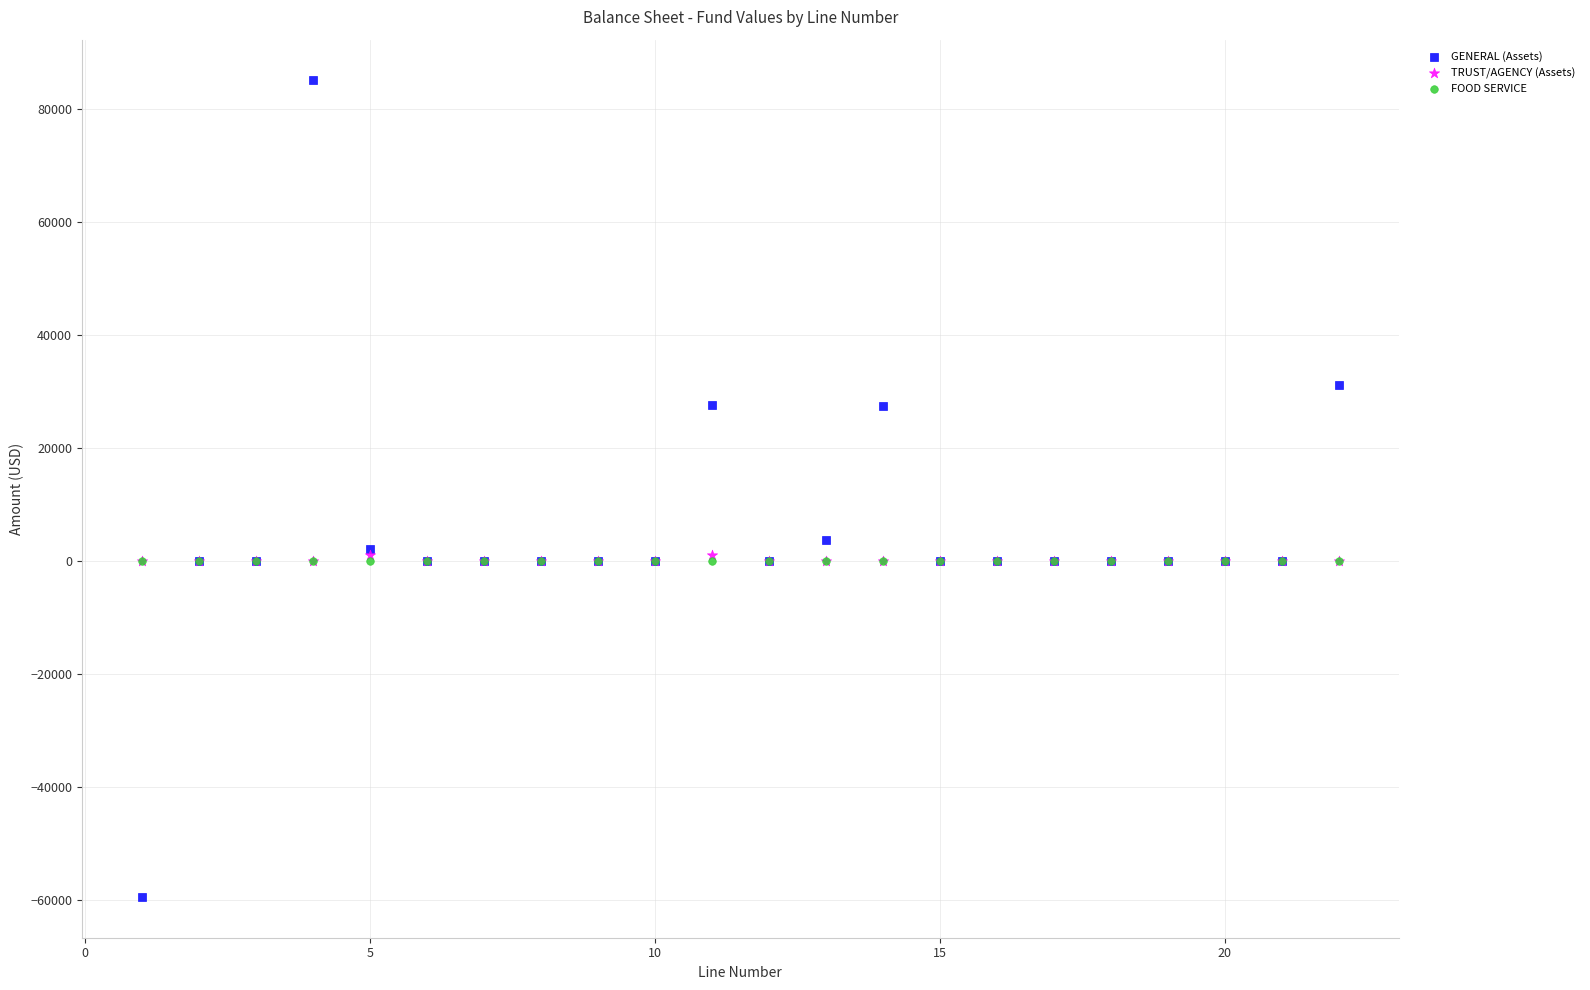

Which series reaches the maximum Y coordinate?

GENERAL (Assets)